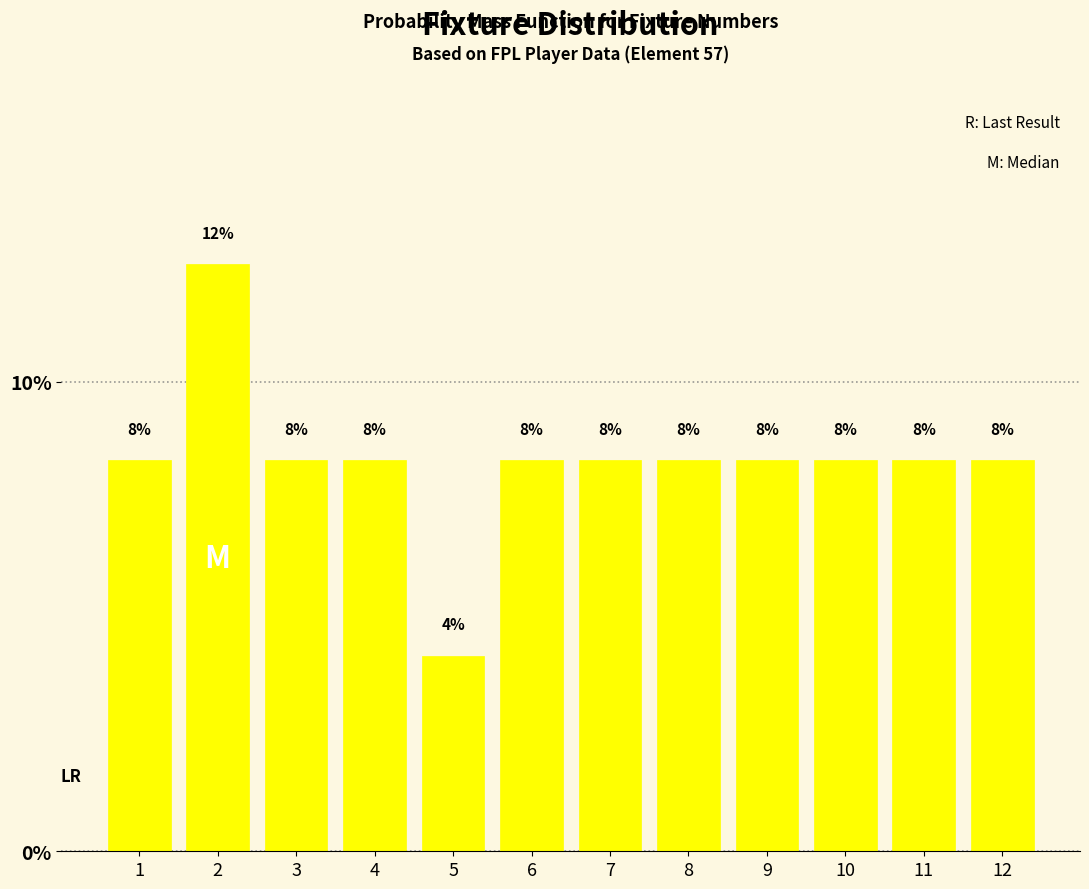

Are the bars horizontal?

No